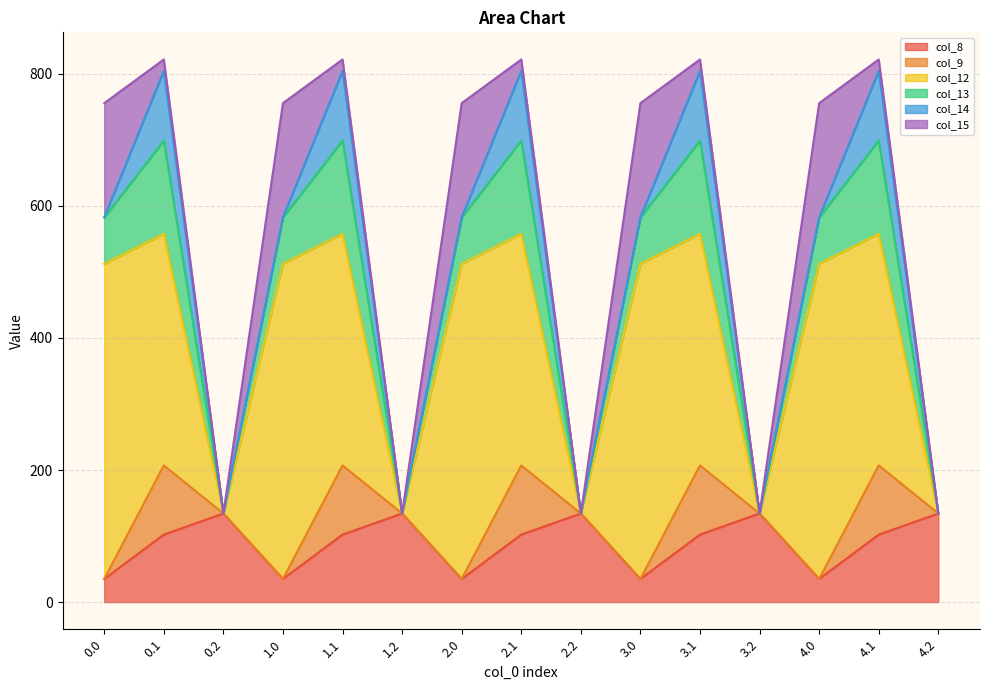

True or false: col_13 has a value of 70.2 at 2.0.

True